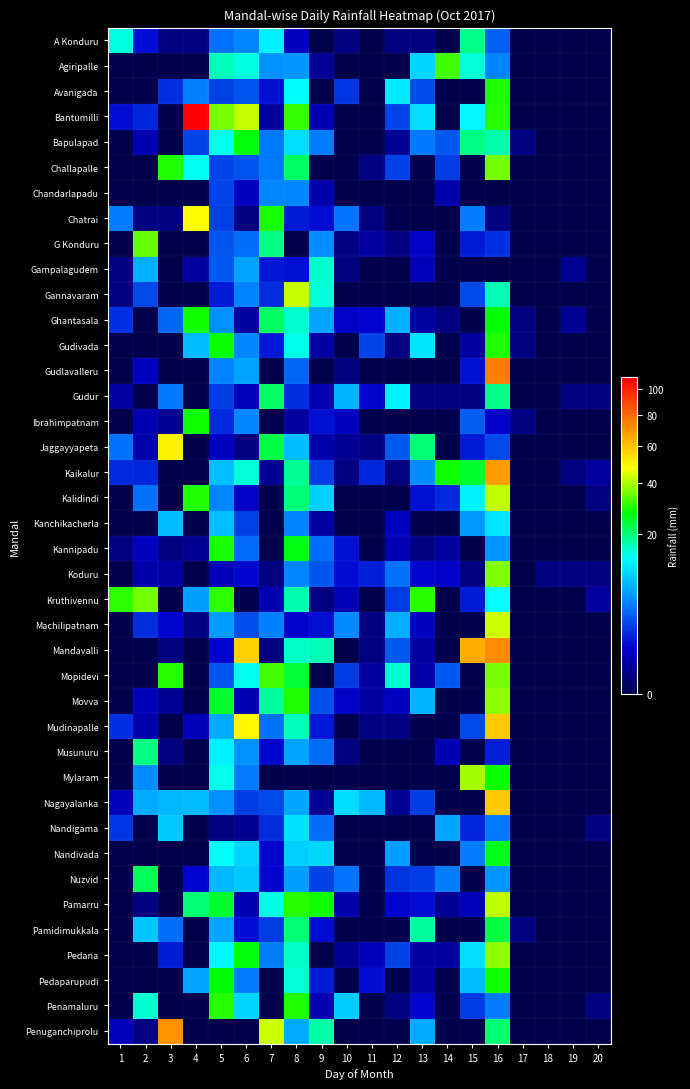

Which has a higher value, 18 or 1?

1